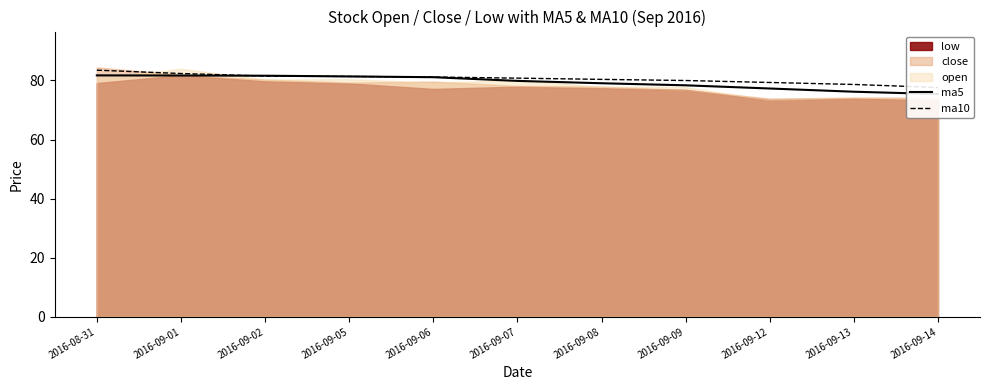

Which series has the largest total across all categories?

ma10